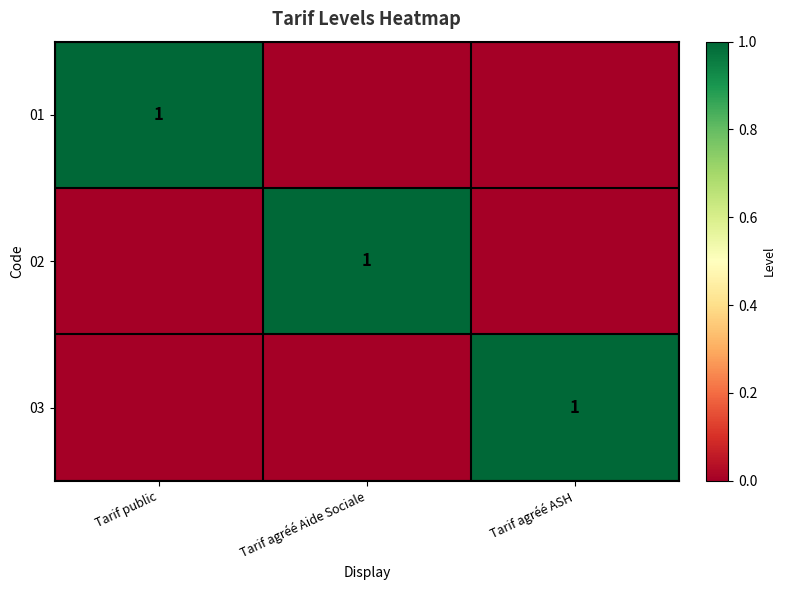

The 03 series shows 1 at Tarif agréé ASH. True or false?

True